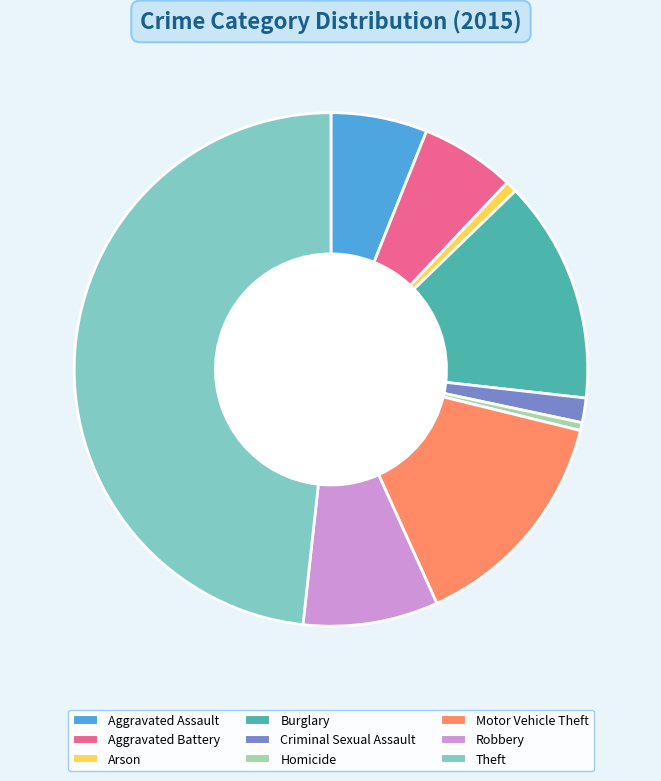

What is the largest slice in the pie chart?

Theft